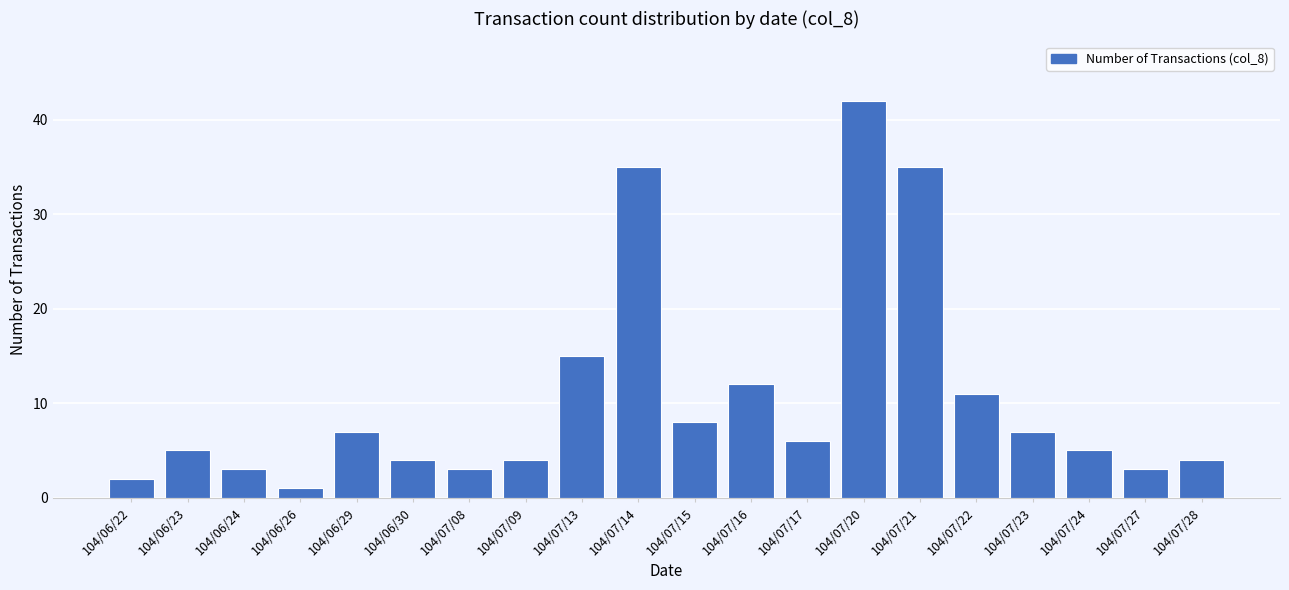

What is the minimum value shown in the chart?

1